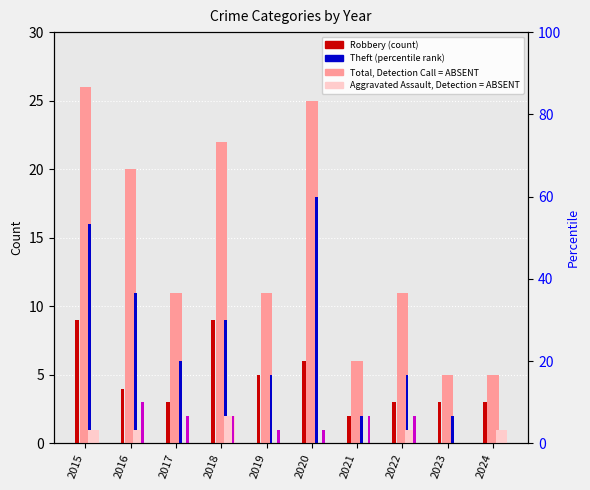

At which category is the sum across all series the highest?

2015